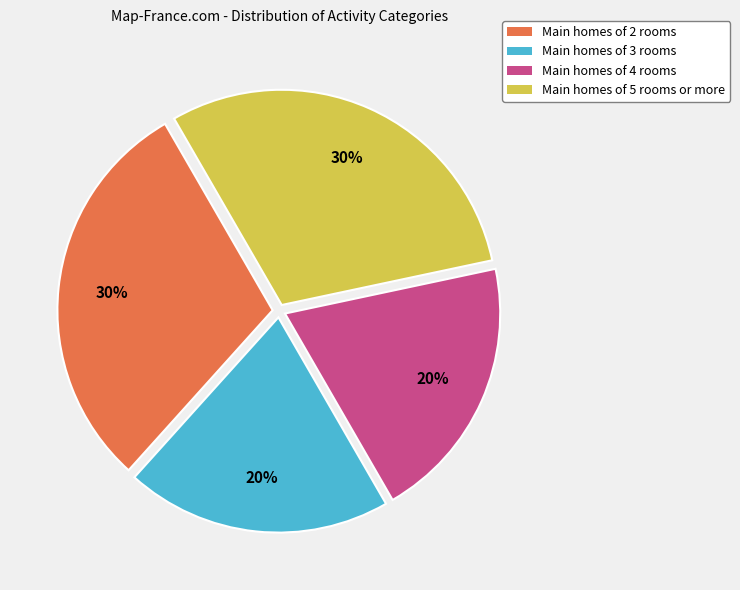

Does any single category account for the majority?

No